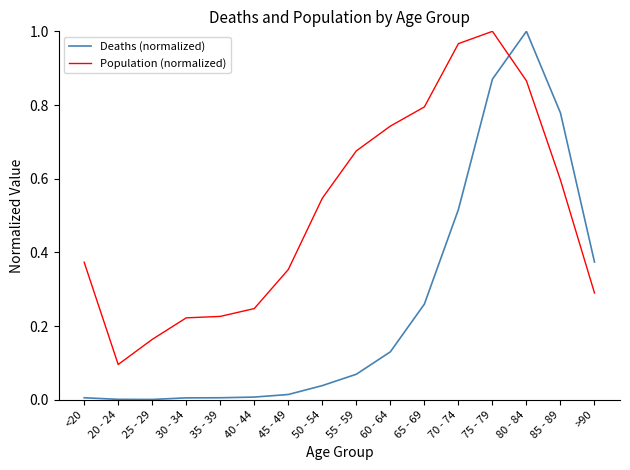

Which series has the largest total across all categories?

Population (normalized)